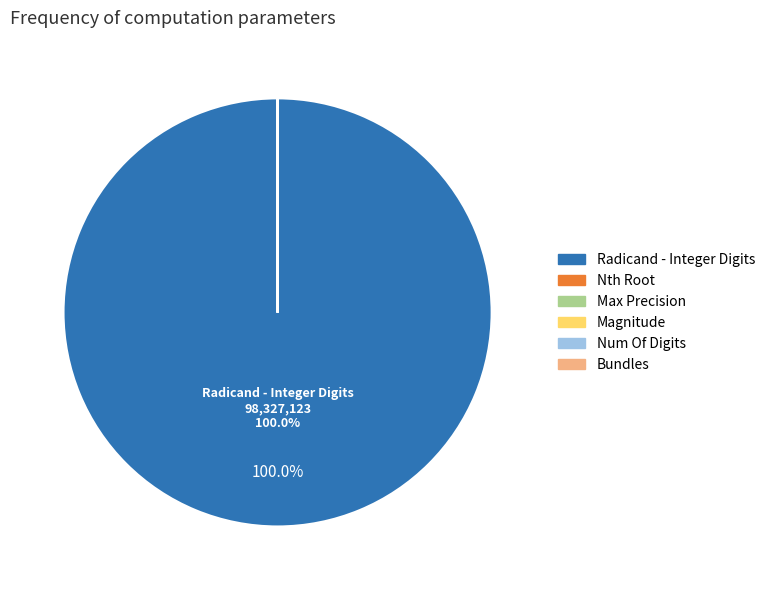

Which category accounts for the majority?

Radicand - Integer Digits